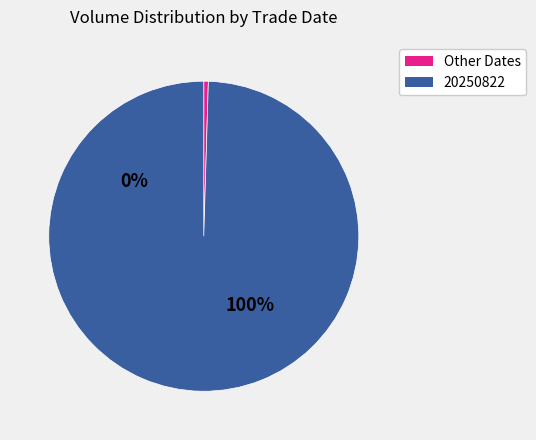

To the nearest percent, what percentage of the pie is 20250822?

100%